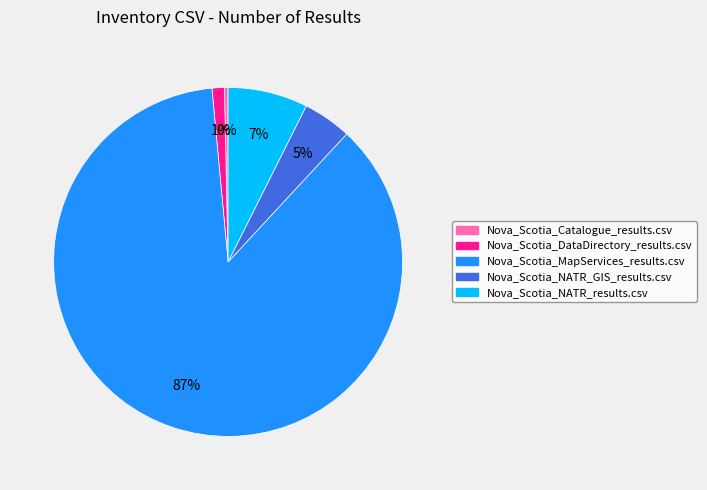

Which slice is the largest?

Nova_Scotia_MapServices_results.csv